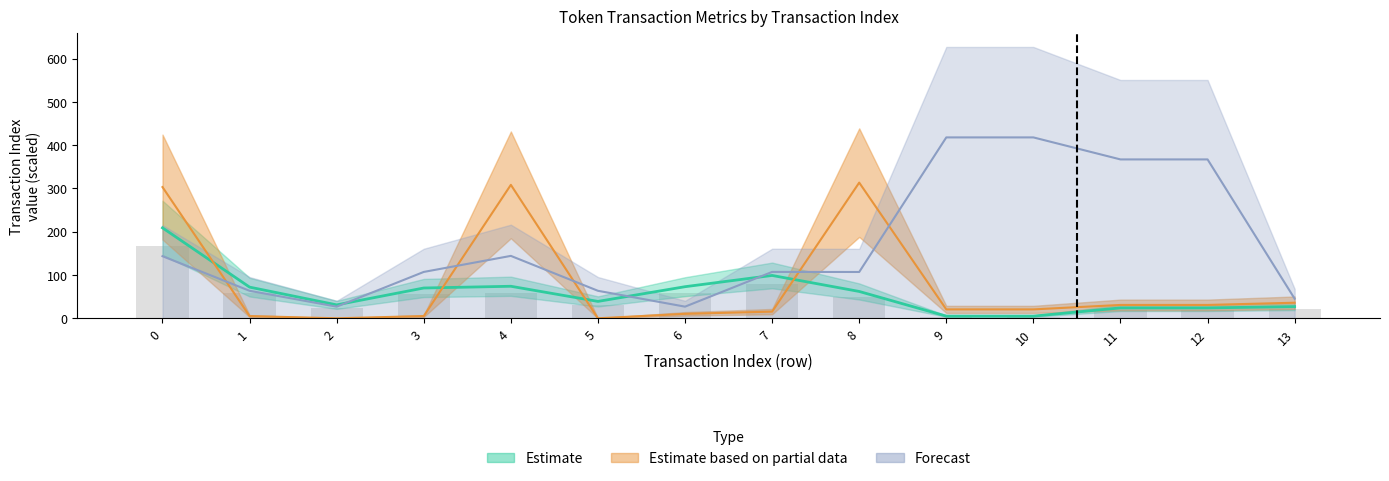

Count the number of data series in this chart.

3